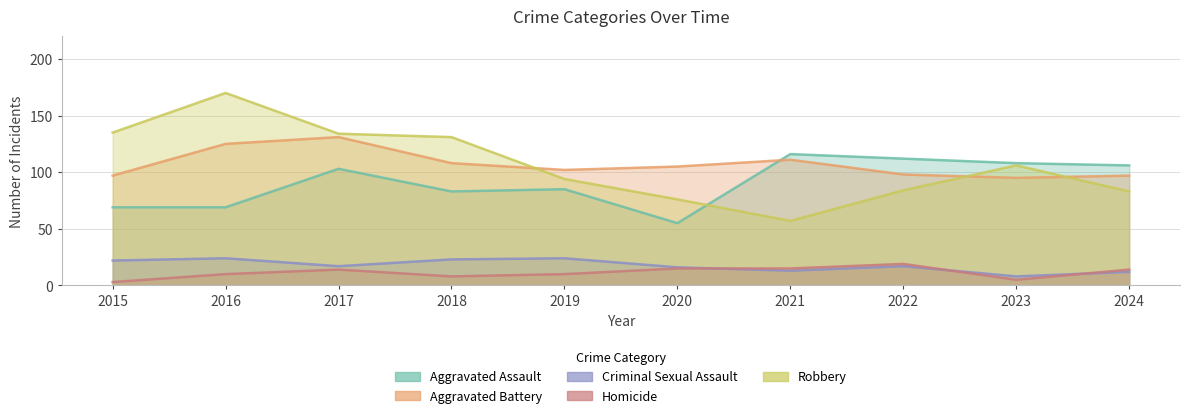

Rank the categories by Aggravated Assault value from highest to lowest.

2021, 2022, 2023, 2024, 2017, 2019, 2018, 2015, 2016, 2020